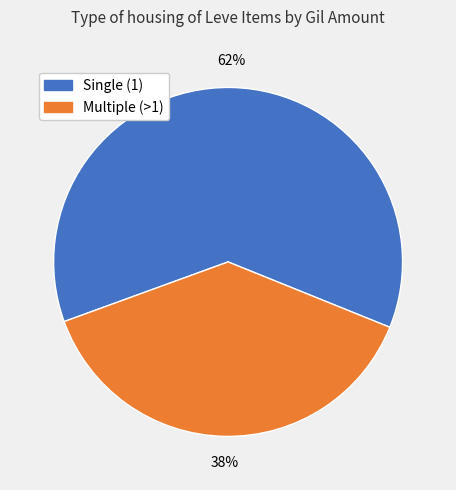

Is there any slice that represents more than half of the pie?

Yes